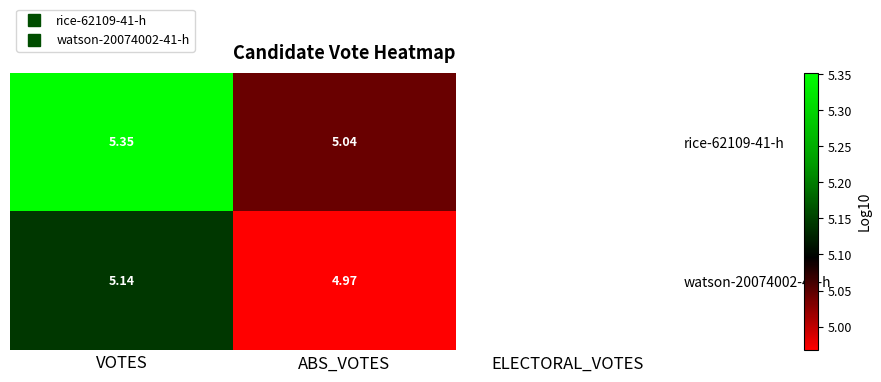

Is it true that watson-20074002-41-h equals 5.0 at ABS_VOTES?

True